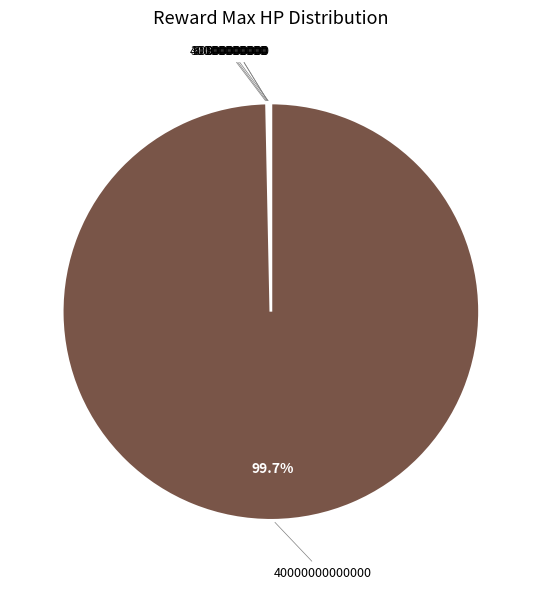

Is there any slice that represents more than half of the pie?

Yes